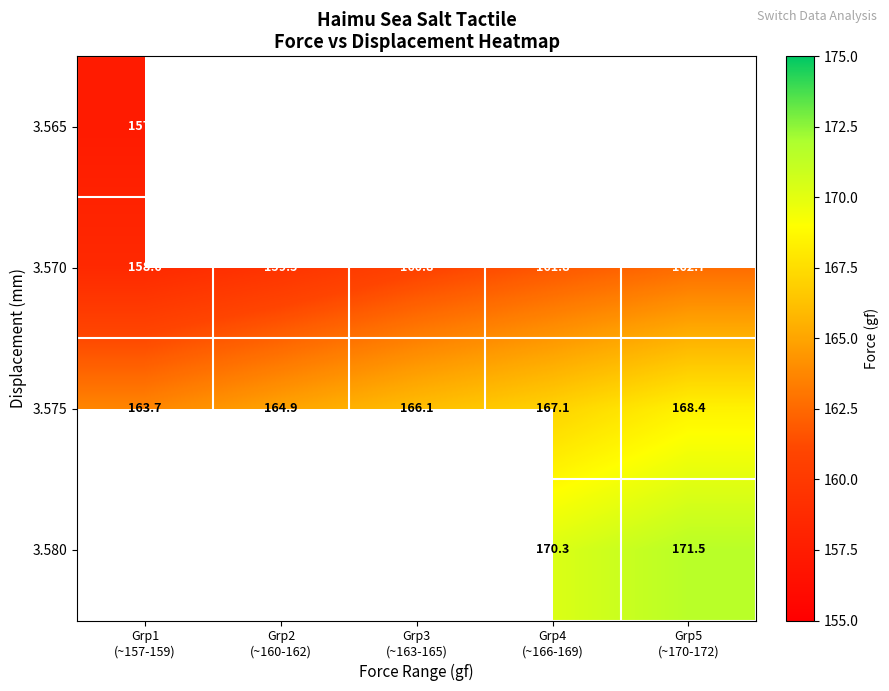

Which series has the widest spread of values?

3.575